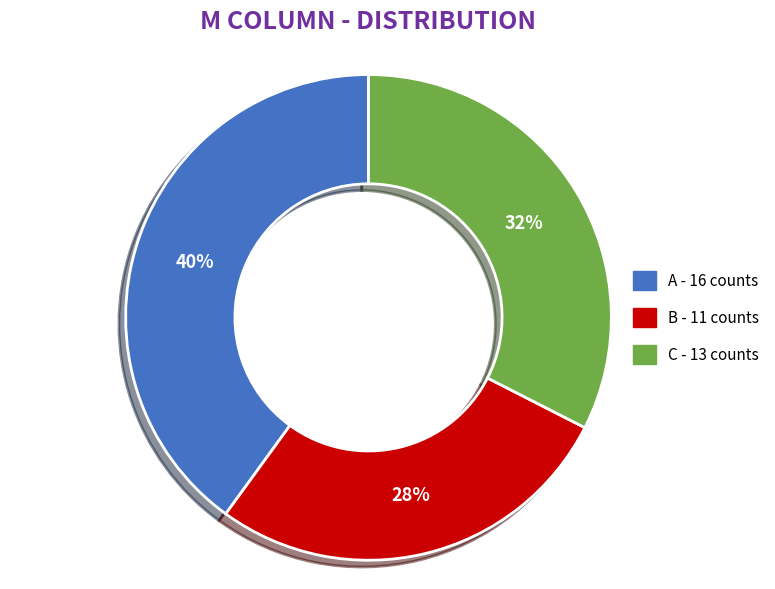

What is the largest slice in the pie chart?

A